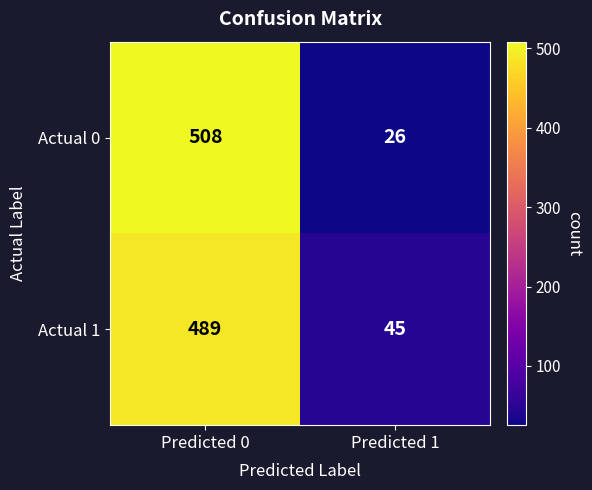

At which category is the sum across all series the highest?

Predicted 0